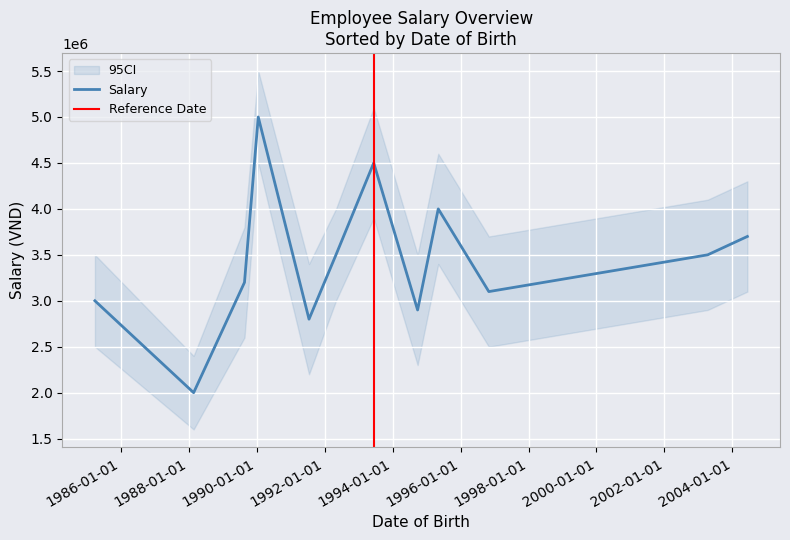

At which category does the chart reach its peak across all series?

1990-01-15